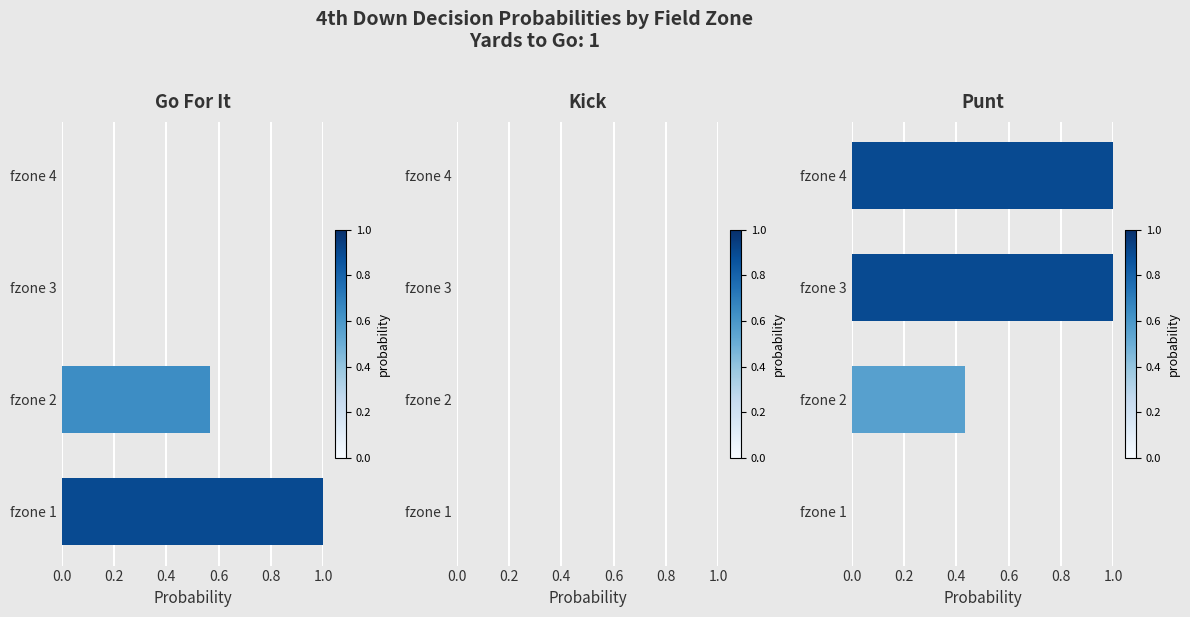

The value of kick at 0.2 is 0.1. True or false?

False